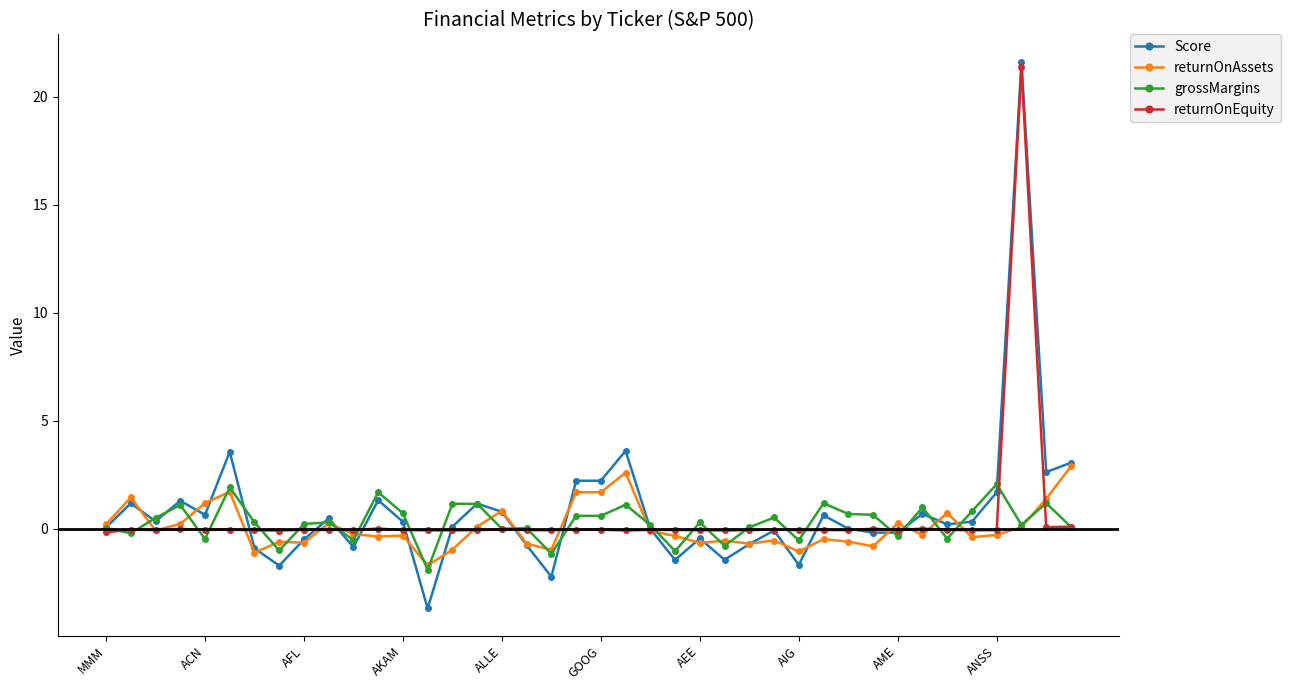

True or false: returnOnAssets has more than 0 interior local peaks.

True